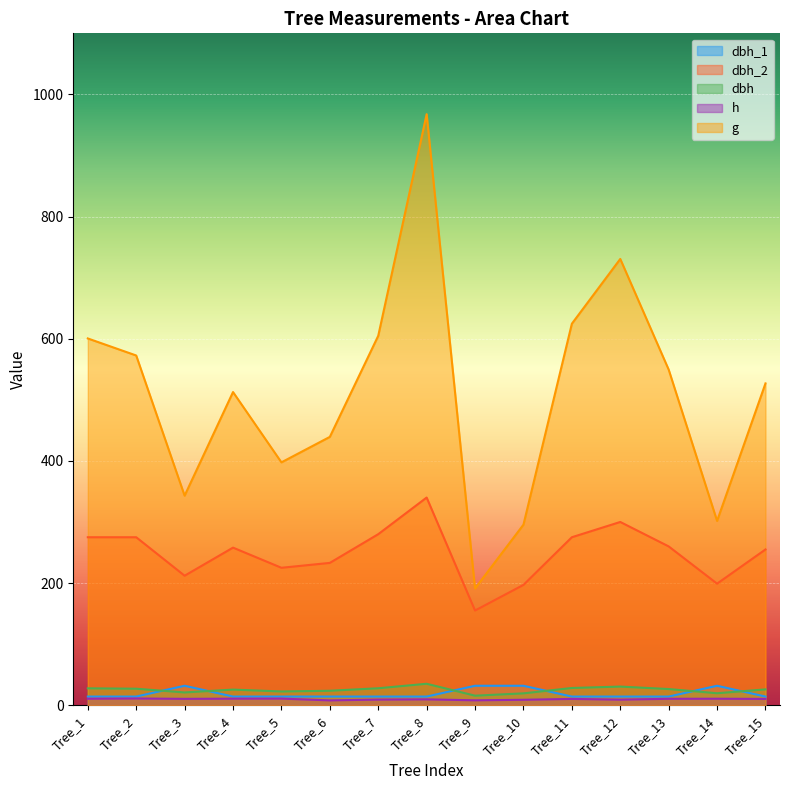

What is the difference between the maximum and minimum values in the dbh_1 series?

17.7